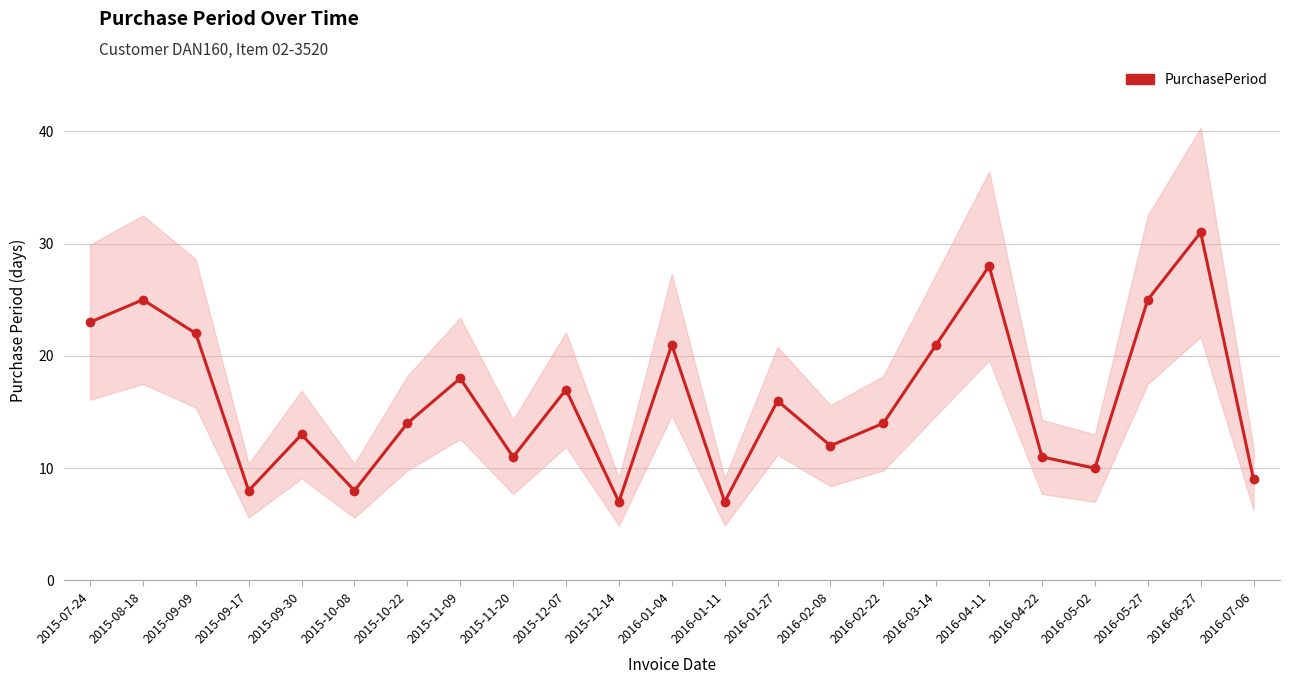

How many interior local valleys (lower than both neighbors) does the data have?

7